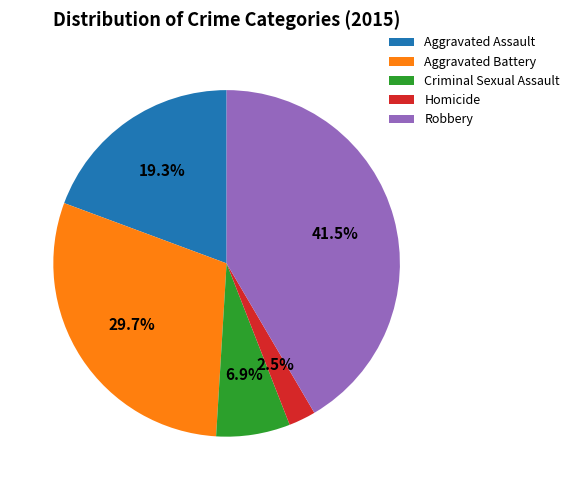

How much of the chart is everything except Aggravated Battery?

70.3%